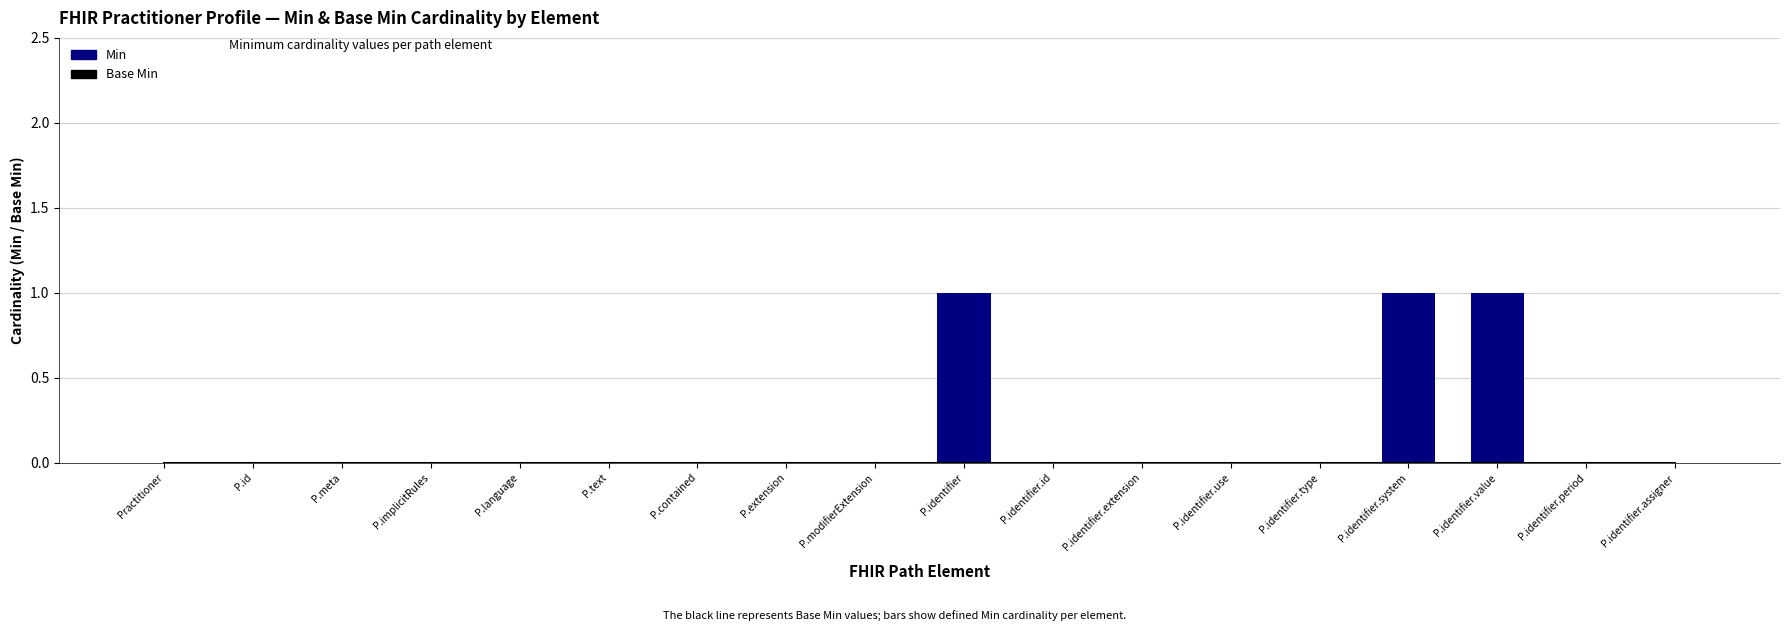

Reading right to left, what are all the values shown in this chart?

Base Min: 0	0	0	0	0	0	0	0	0	0	0	0	0	0	0	0	0	0
Min: 0	0	1	1	0	0	0	0	1	0	0	0	0	0	0	0	0	0